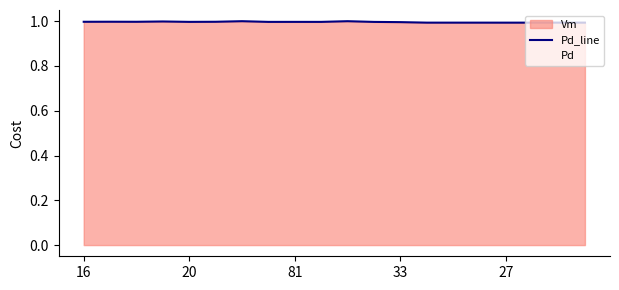

What is the highest value of the Pd_line series?

1.0